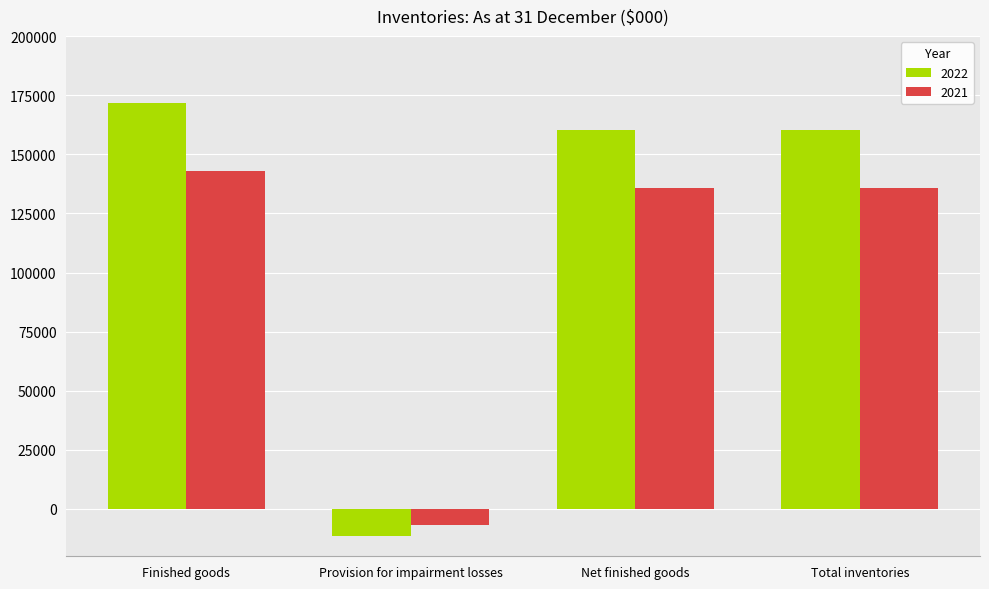

Is the value of 2021 at Provision for impairment losses greater than the value of 2022 at Net finished goods?

No